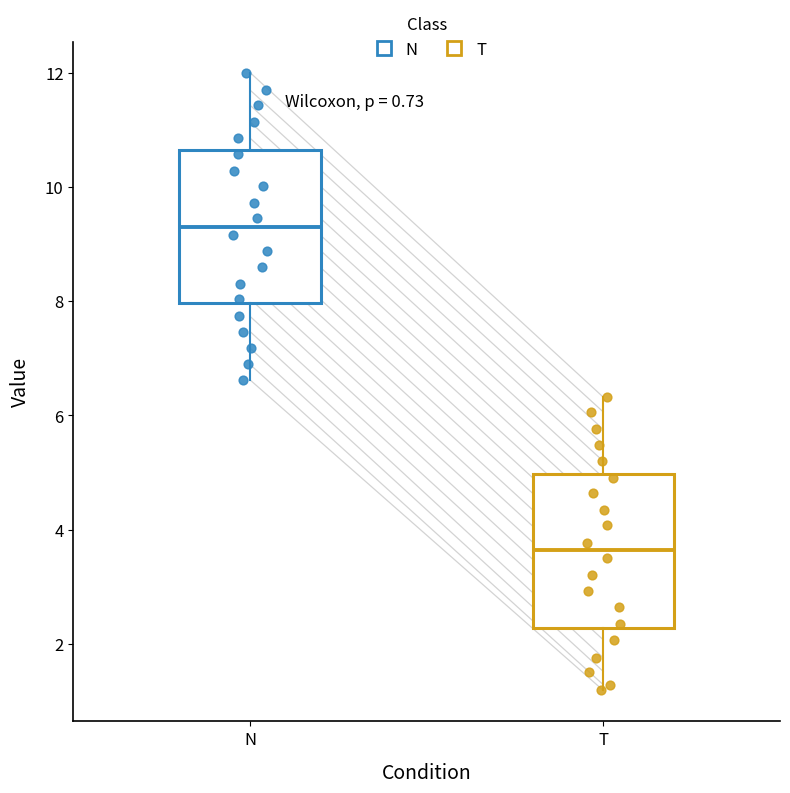

Which box's median line is the lowest?

T